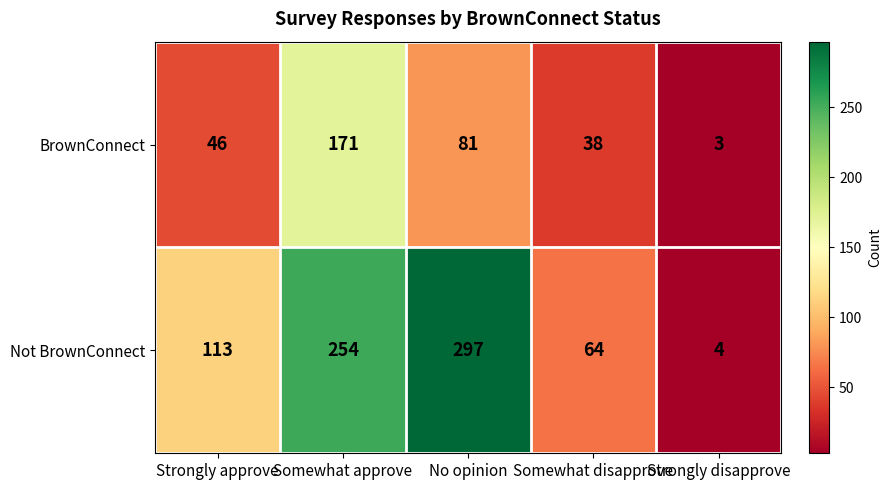

How many series are shown in this chart?

2